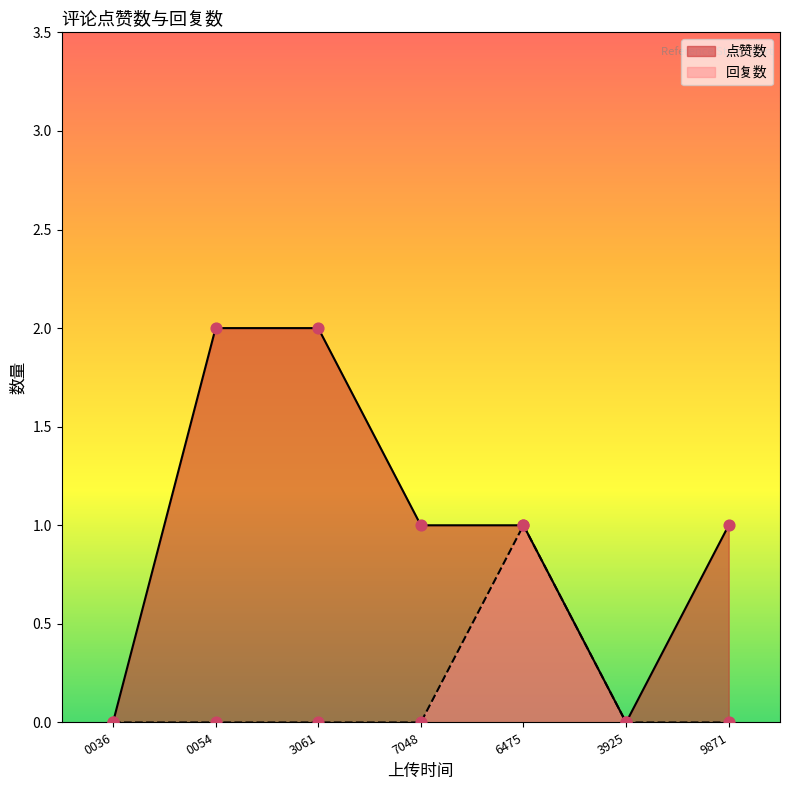

What are all the series names shown in the legend?

点赞数, 回复数